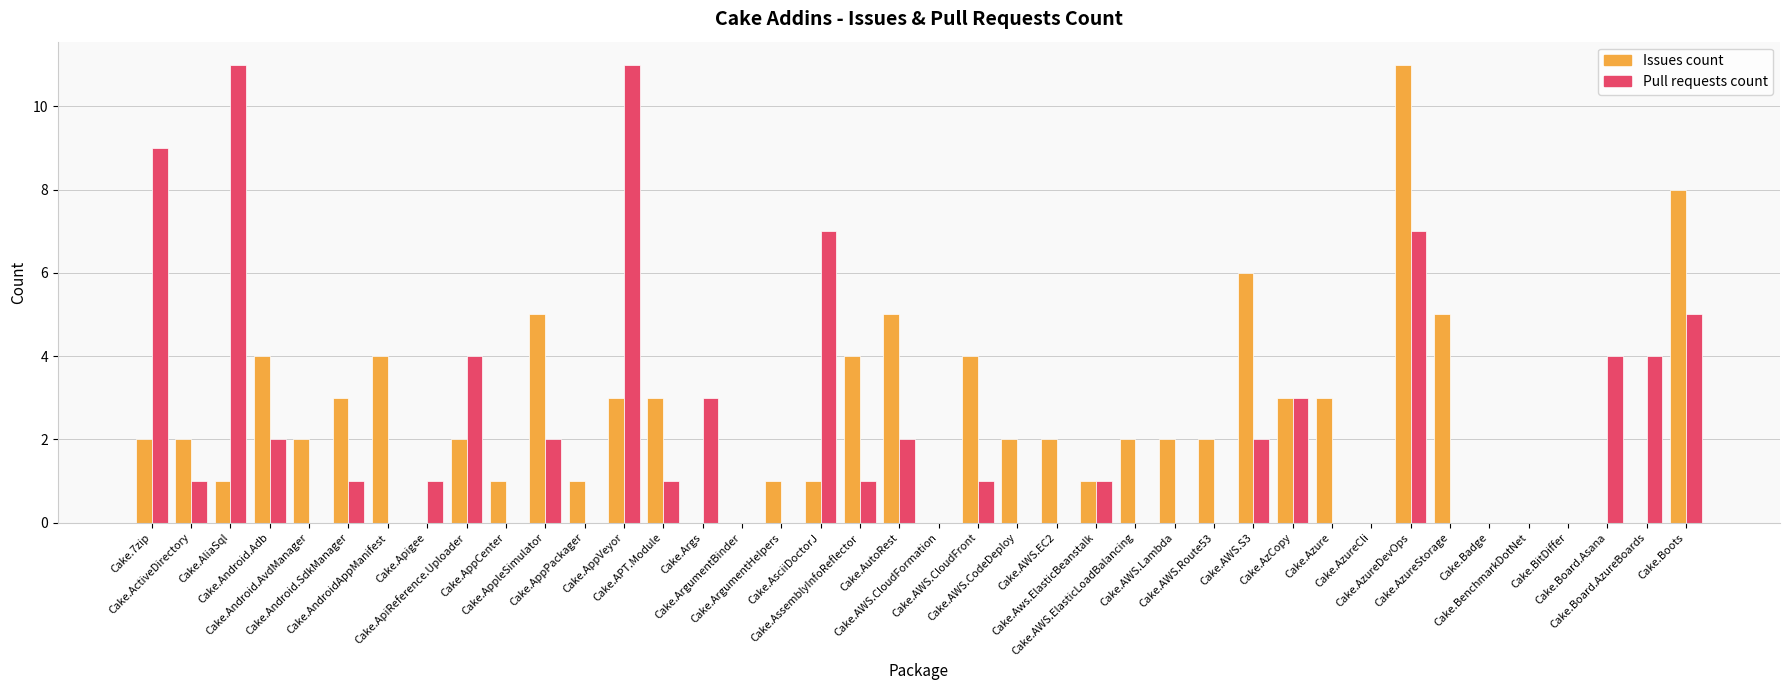

Is the value of Pull requests count at Cake.AppVeyor greater than the value of Issues count at Cake.Azure?

Yes